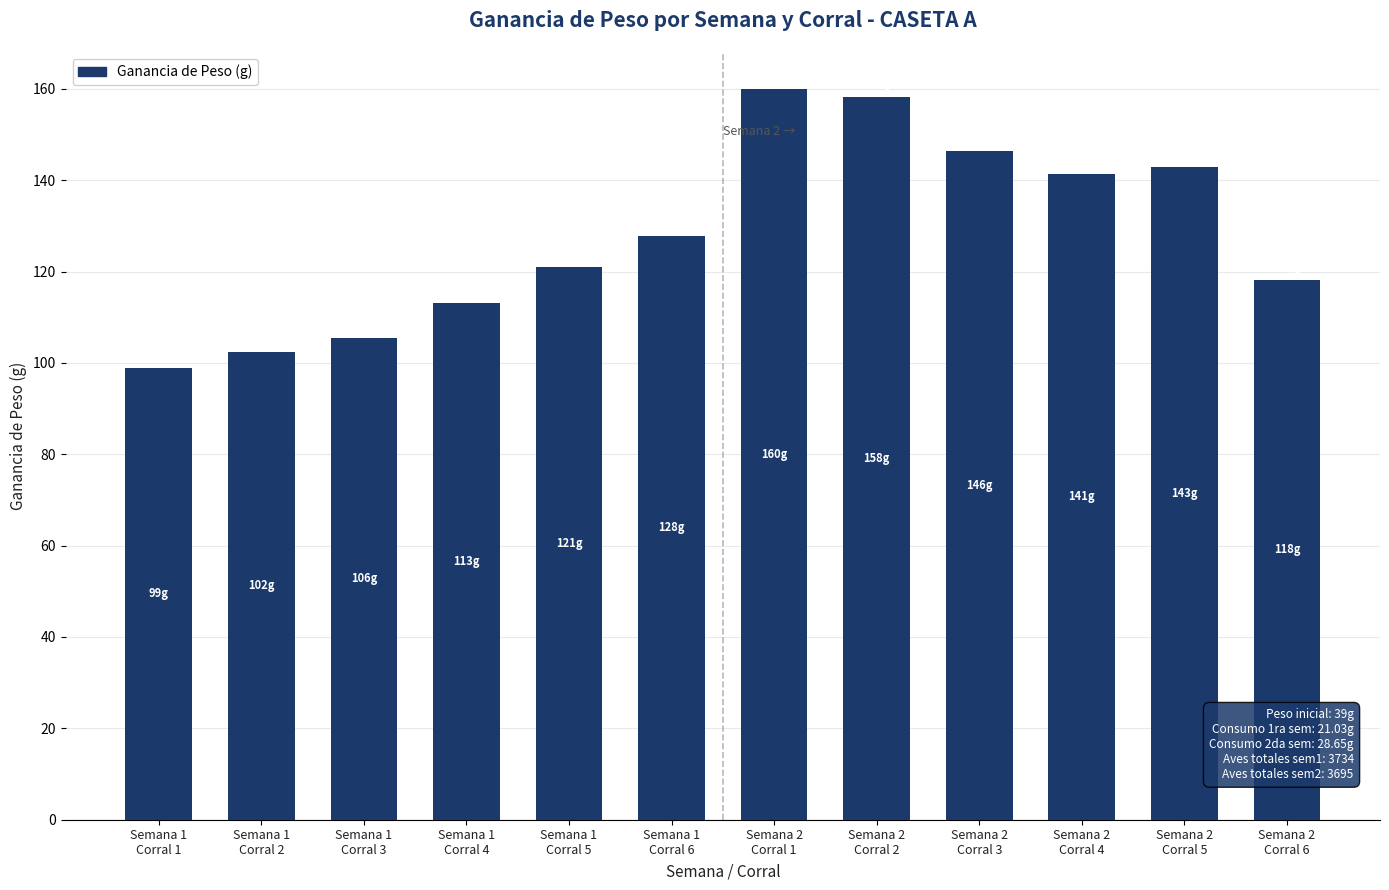

Rank the categories by value from highest to lowest.

Semana 2
Corral 1, Semana 2
Corral 2, Semana 2
Corral 3, Semana 2
Corral 5, Semana 2
Corral 4, Semana 1
Corral 6, Semana 1
Corral 5, Semana 2
Corral 6, Semana 1
Corral 4, Semana 1
Corral 3, Semana 1
Corral 2, Semana 1
Corral 1